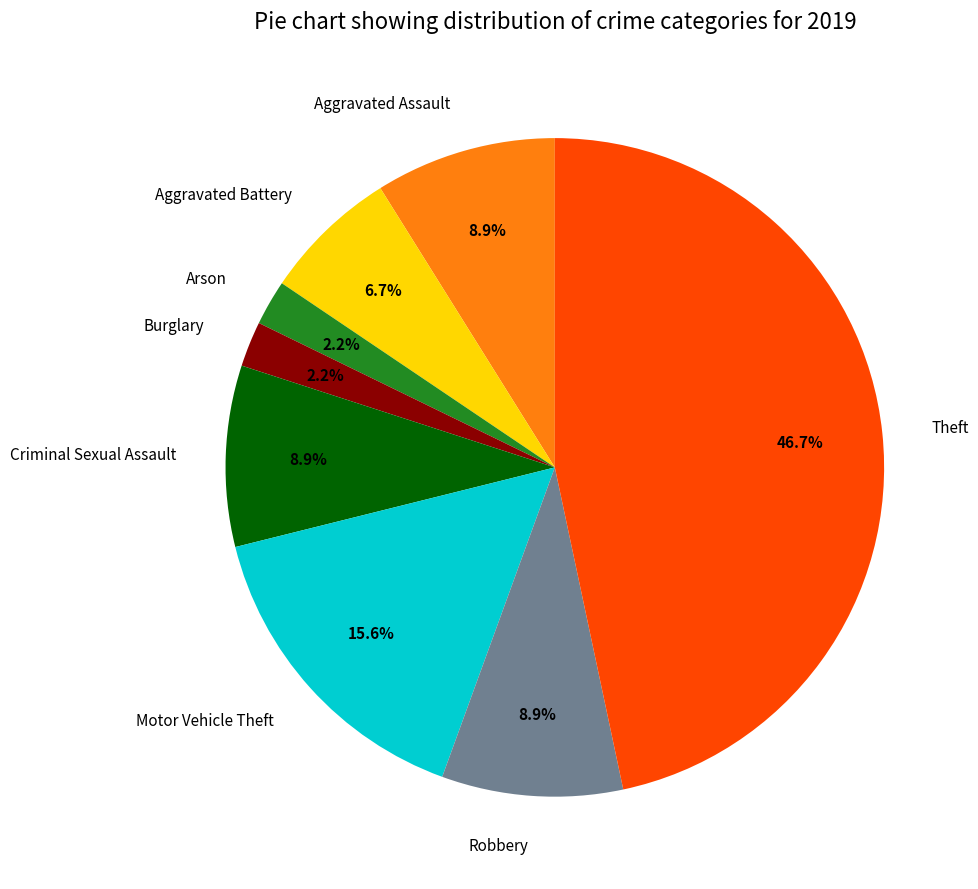

Count the number of slices in the pie.

8